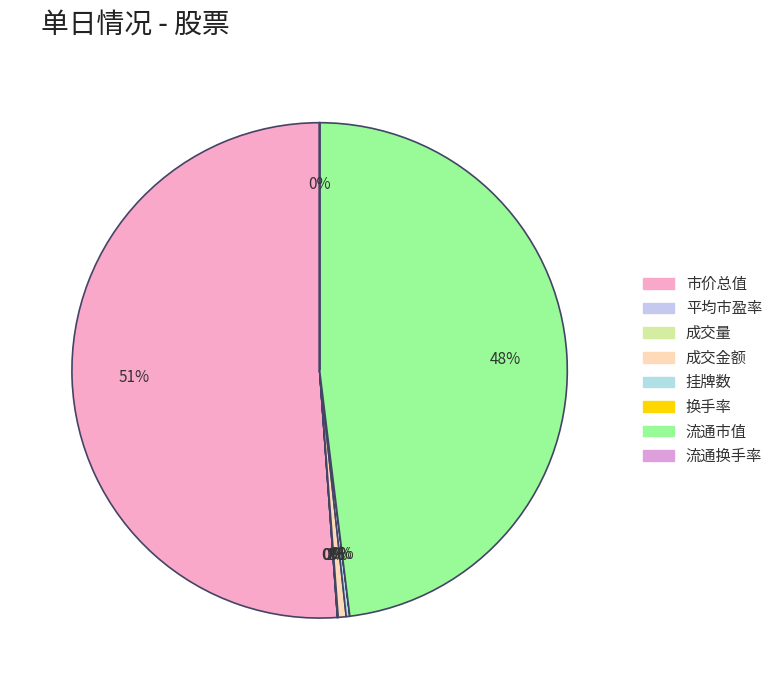

What is the smallest slice in the pie chart?

换手率